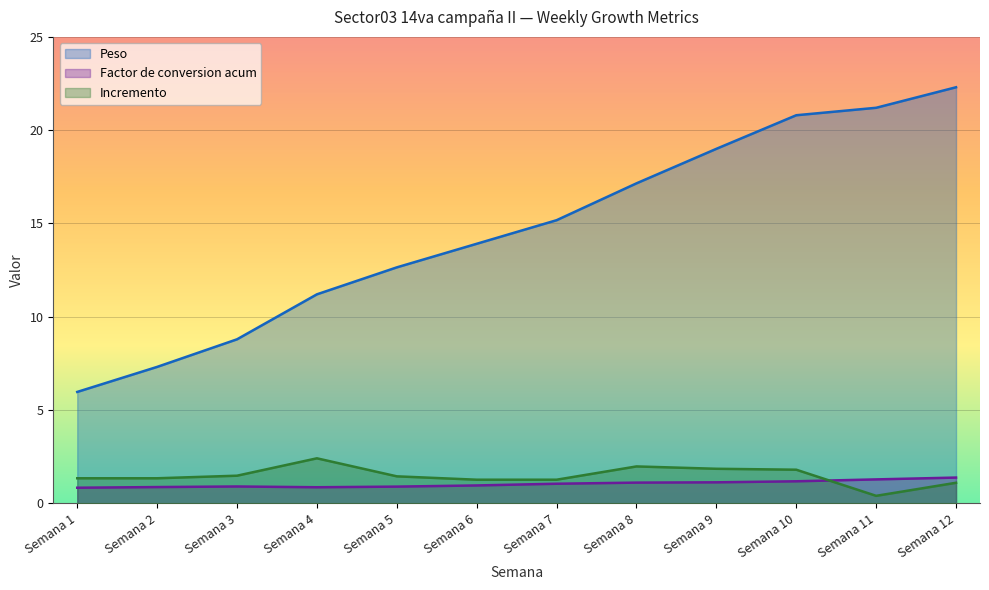

Which series has the largest total across all categories?

Peso